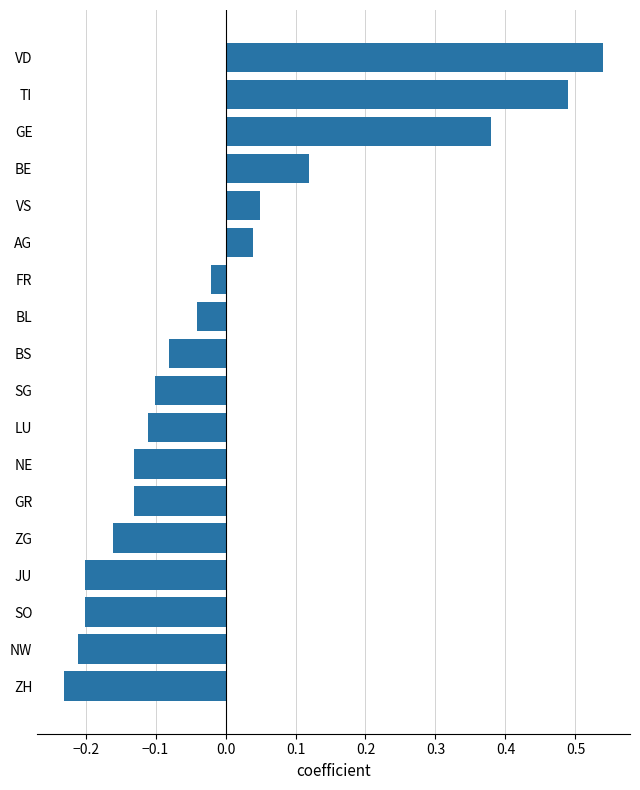

How many categories are shown in the chart?

18